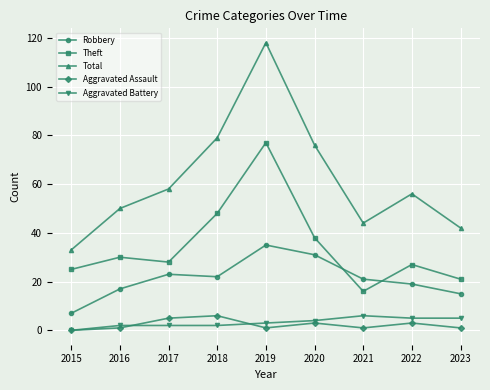

What is the value of the Theft point at the 3rd from the left?

28